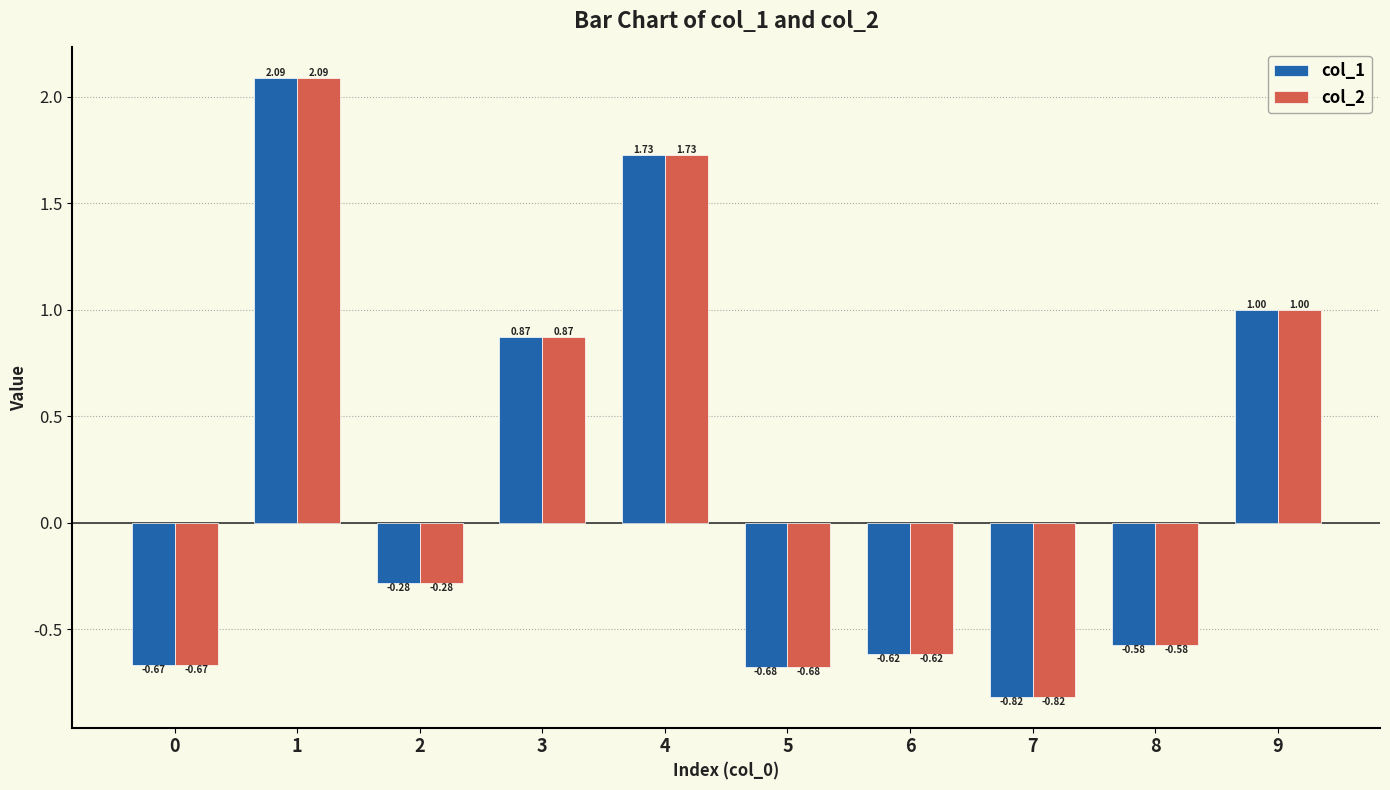

The value of col_2 at 3 is 0.2. True or false?

False